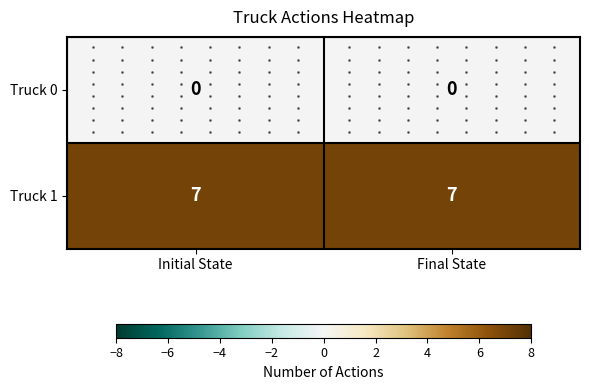

Between Initial State and Final State, which is larger?

Initial State